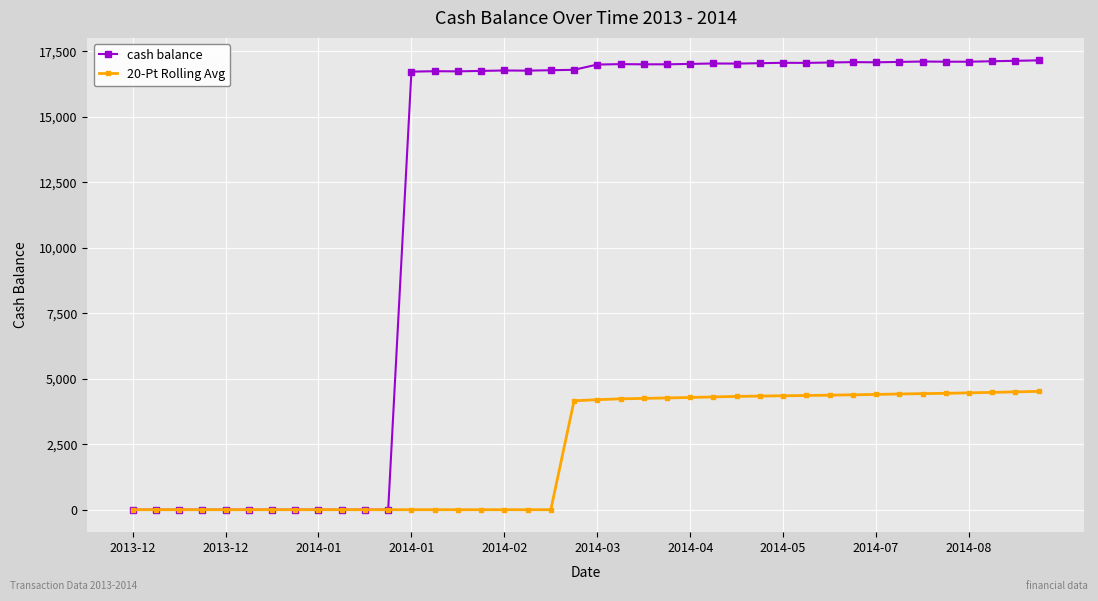

True or false: cash balance has more than 0 points higher than both neighbors.

True